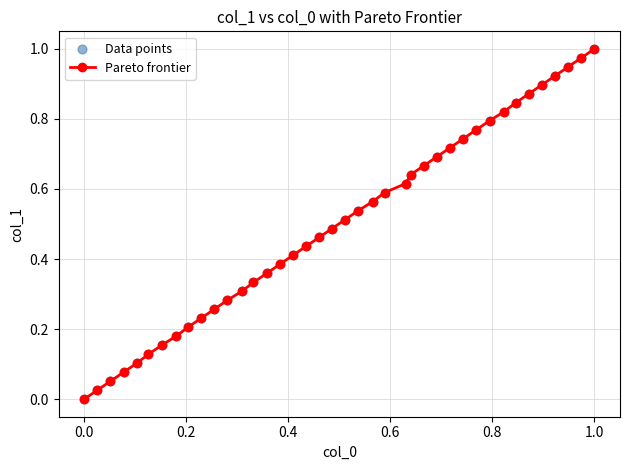

What is the sum of all values?

20.0